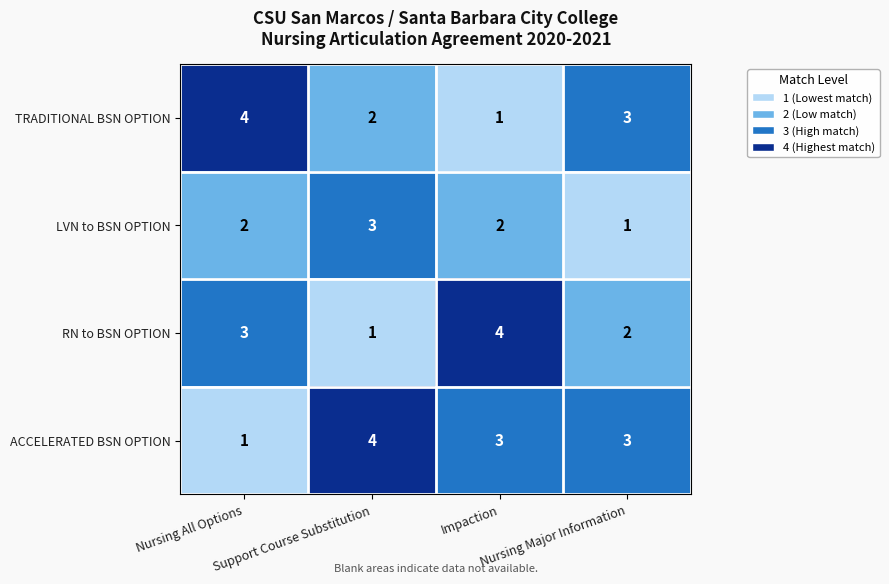

What is the sum of all TRADITIONAL BSN OPTION values?

10